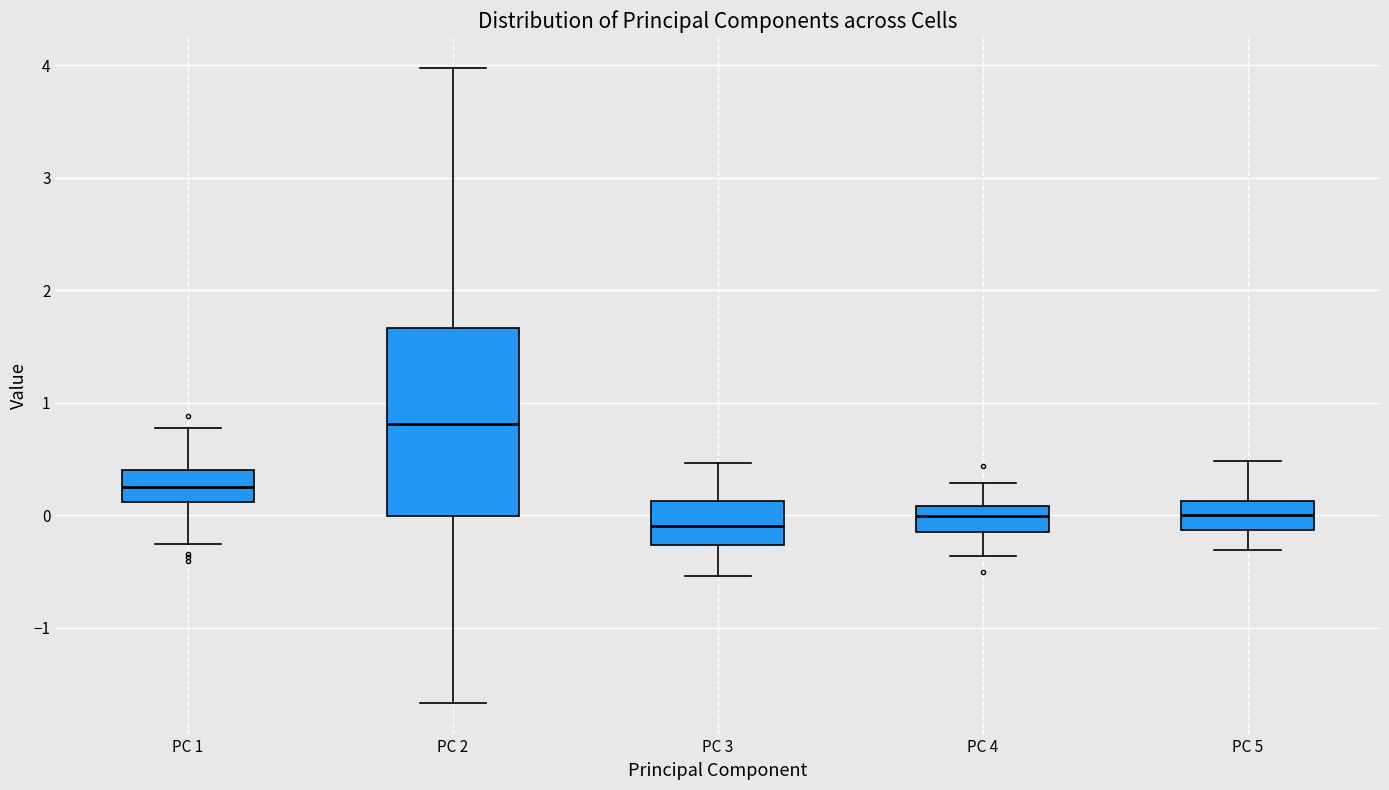

Reading left to right, transcribe this box plot: for each box, give where its median line is, the range the box spans, and where its two whiskers end, as read against the y-axis. The values are not printed on the chart, so give them approximately, as read against the axis.

PC 1: median 0.2, box 0.1 to 0.4, whiskers -0.3 to 0.8
PC 2: median 0.8, box 0.0 to 1.7, whiskers -1.7 to 4.0
PC 3: median -0.1, box -0.3 to 0.1, whiskers -0.5 to 0.5
PC 4: median 0.0, box -0.1 to 0.1, whiskers -0.4 to 0.3
PC 5: median 0.0, box -0.1 to 0.1, whiskers -0.3 to 0.5